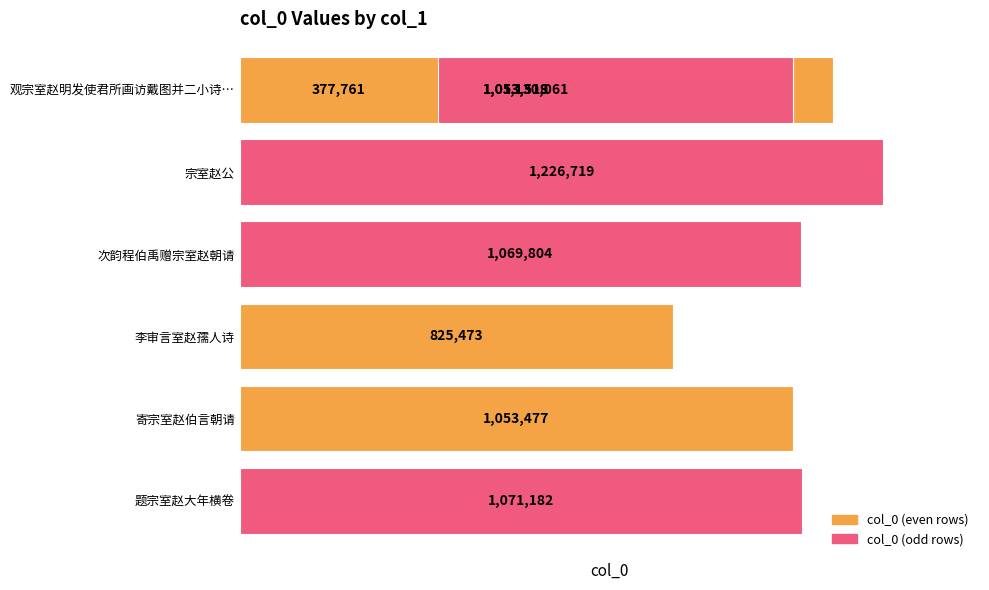

True or false: the data shows 1292353 at 李审言室赵孺人诗.

False